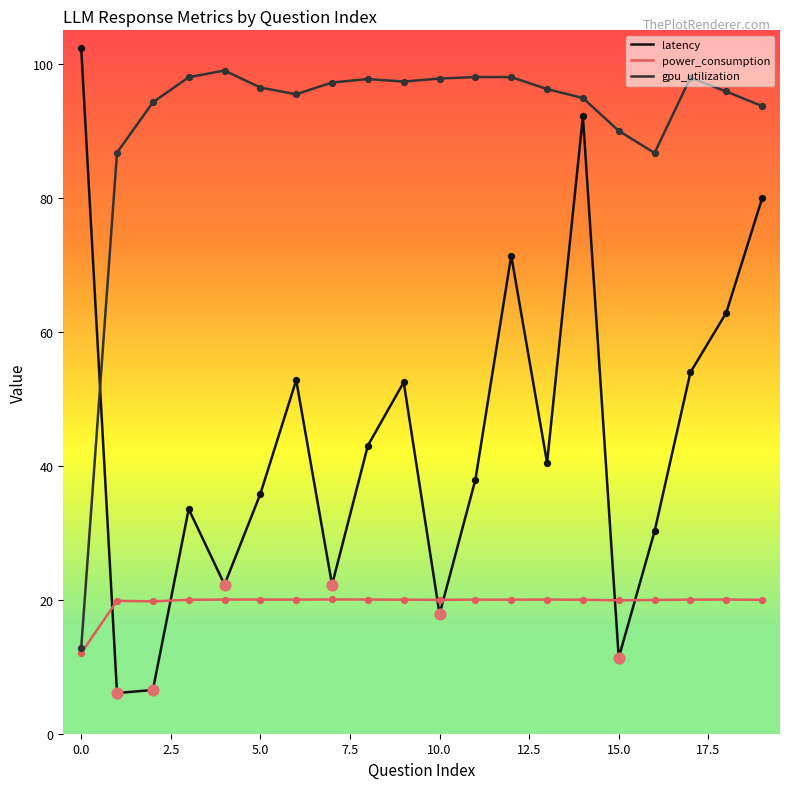

What are all the series names shown in the legend?

latency, power_consumption, gpu_utilization